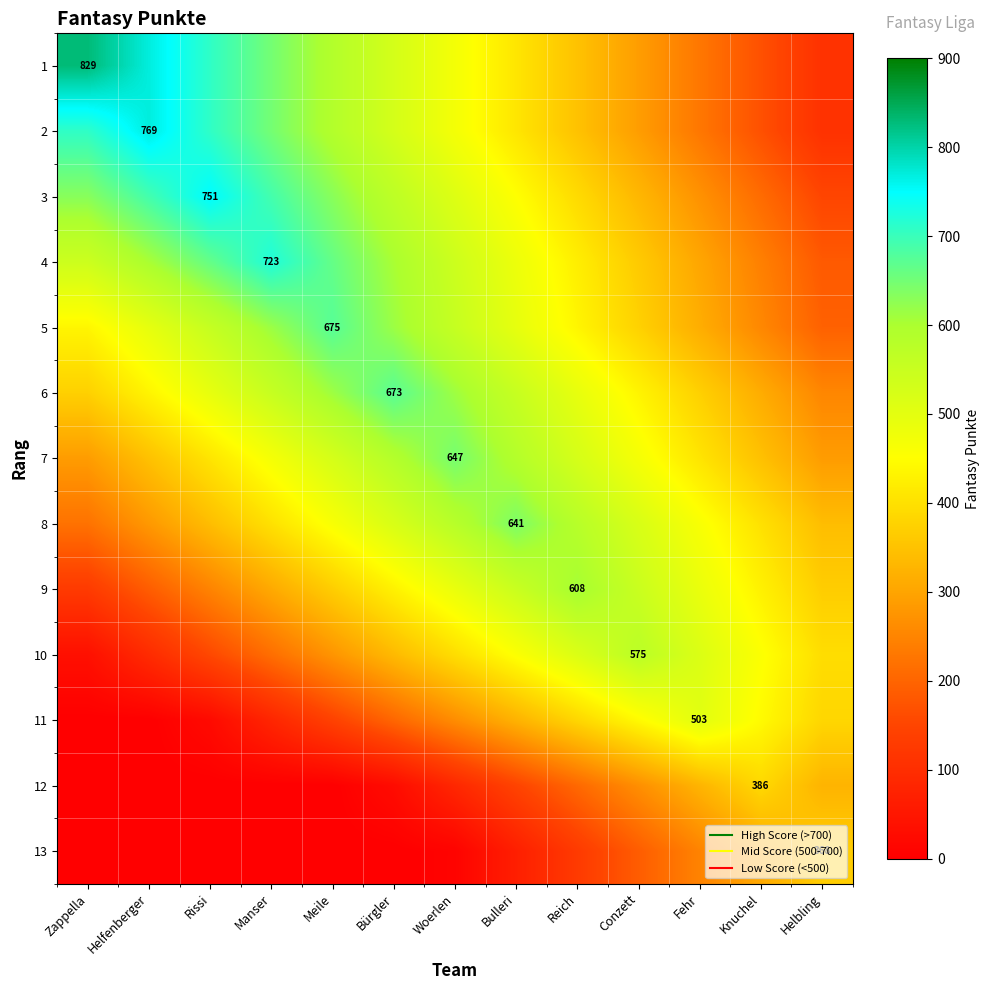

At how many categories does at least one series exceed 811?

1